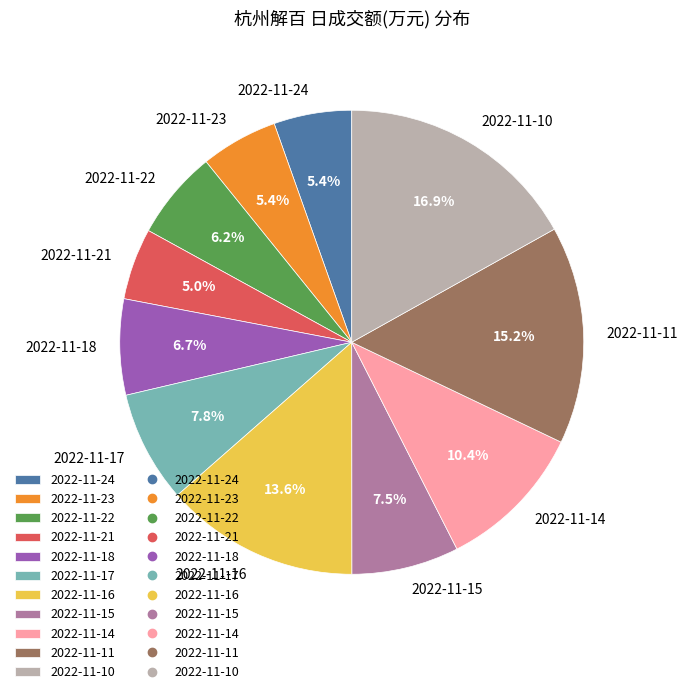

The 2022-11-22 slice represents 1% of the pie. True or false?

False